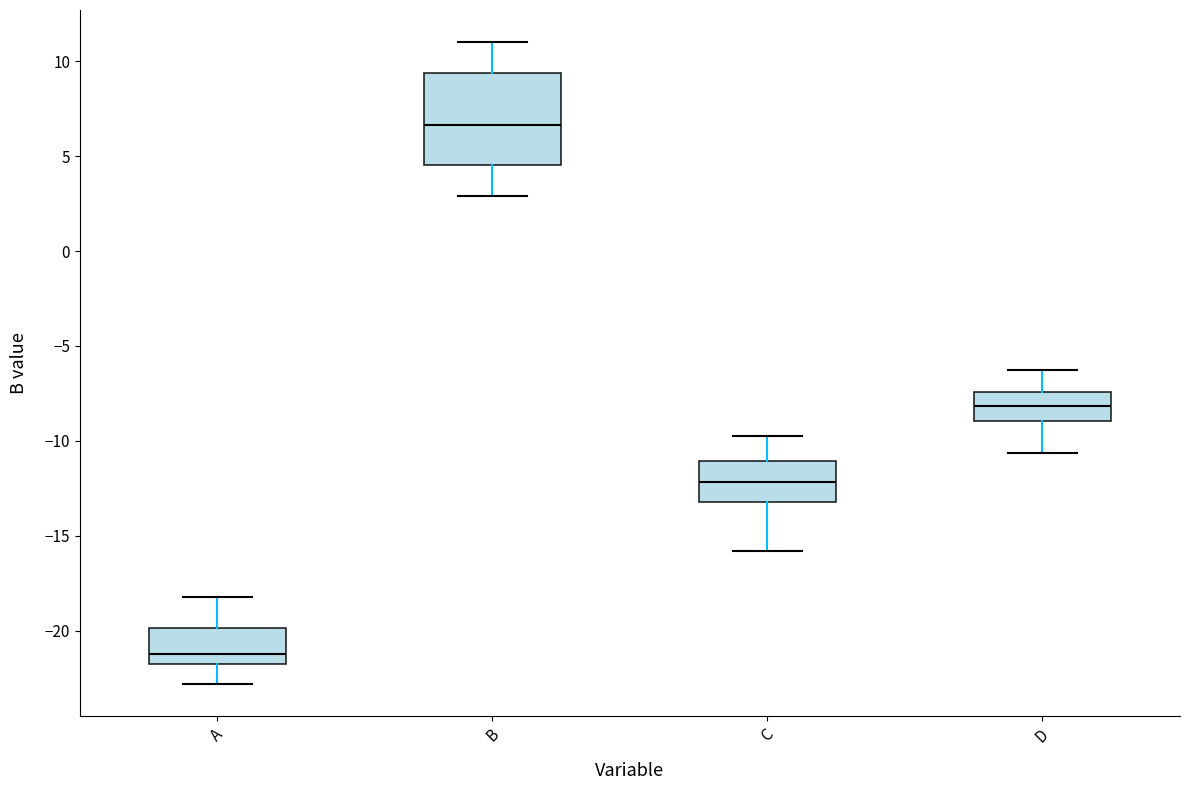

Where is the upper edge of the box for D on the y-axis? The values are not printed on the chart, so give them approximately, as read against the axis.

-7.5